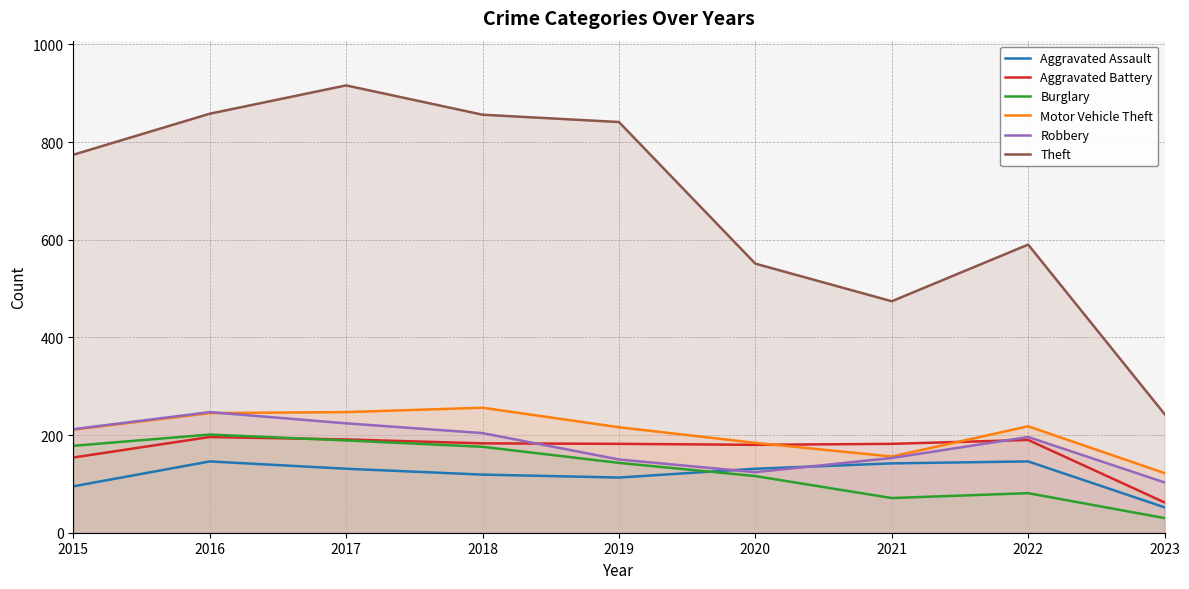

The value of Robbery at 2016 is 247. True or false?

True